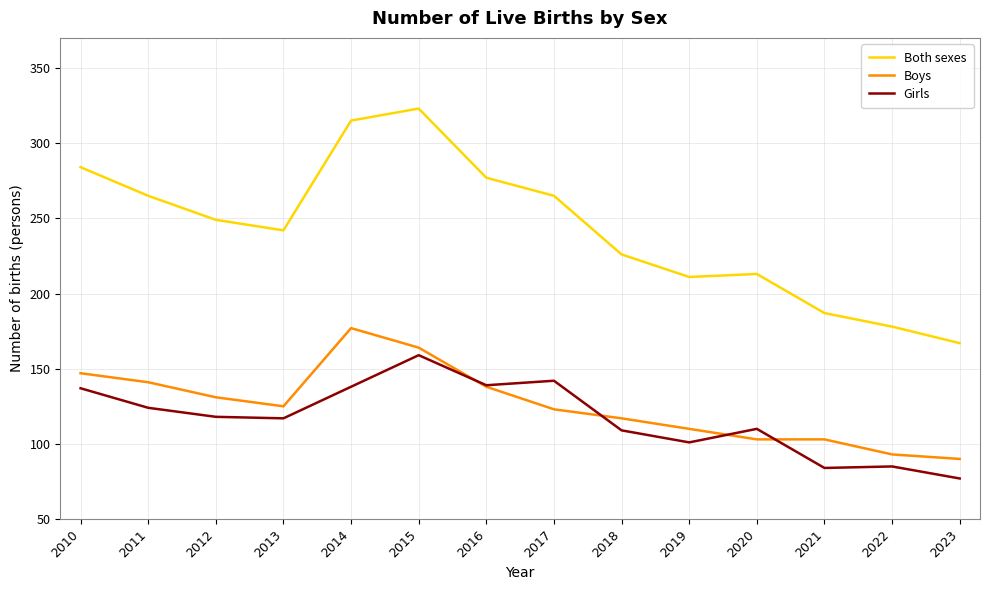

List the series in order of their peak value, highest first.

Both sexes, Boys, Girls